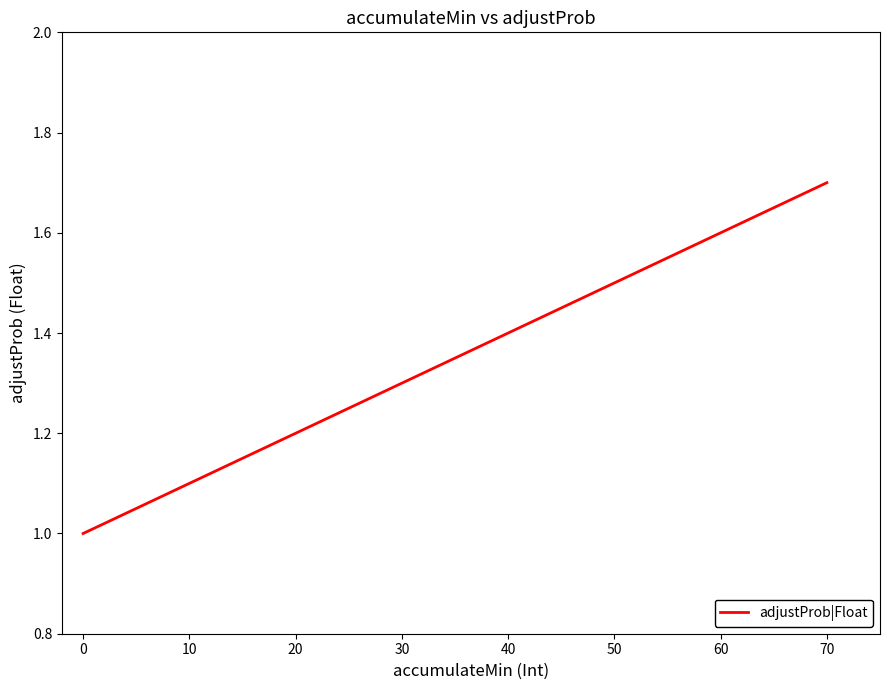

The chart shows a value of 1.4 at 40. True or false?

True